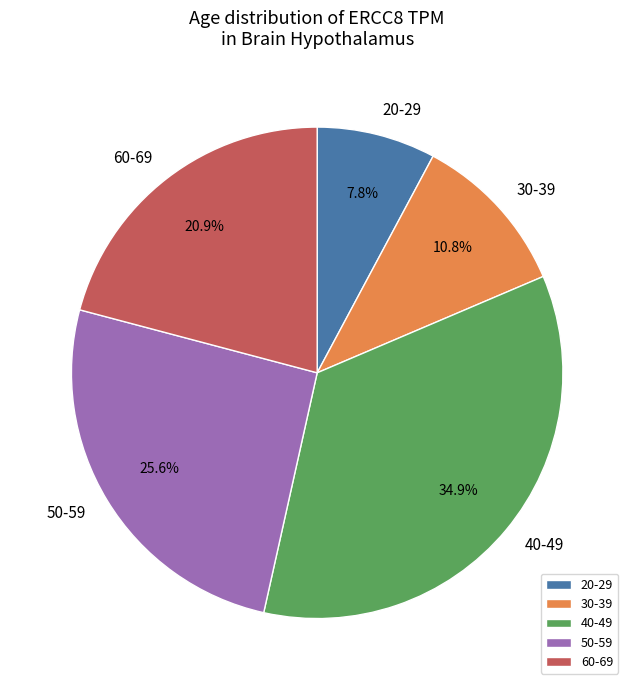

To the nearest percent, what is the average slice percentage?

20%